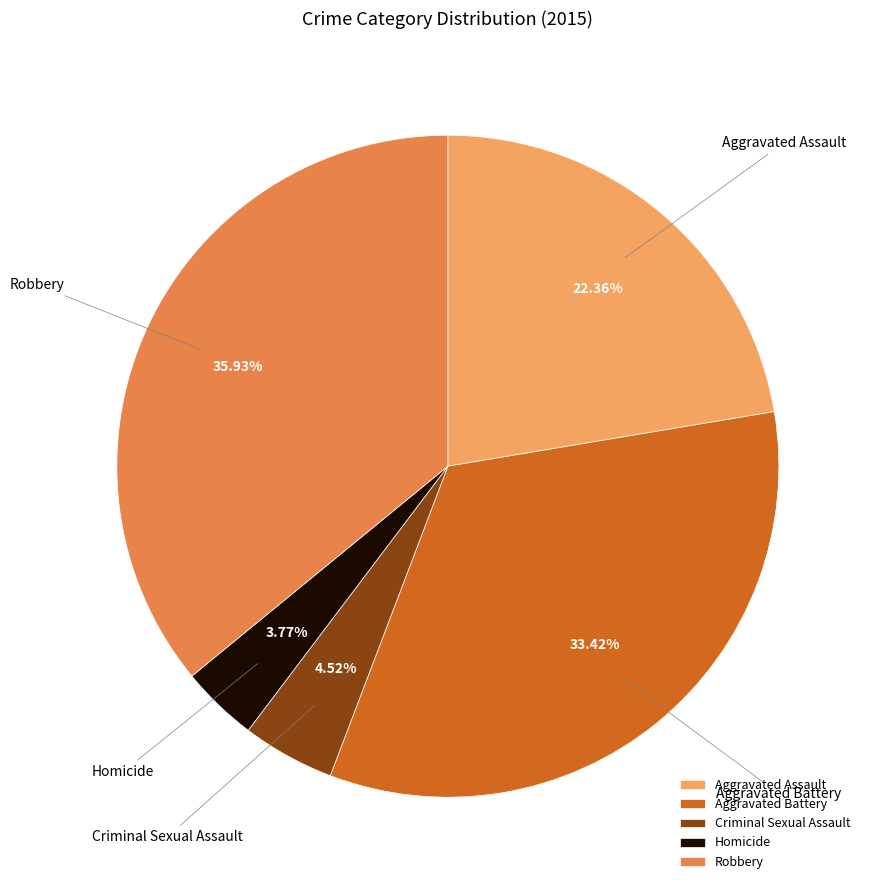

Is it true that Homicide is 4% of the pie?

True